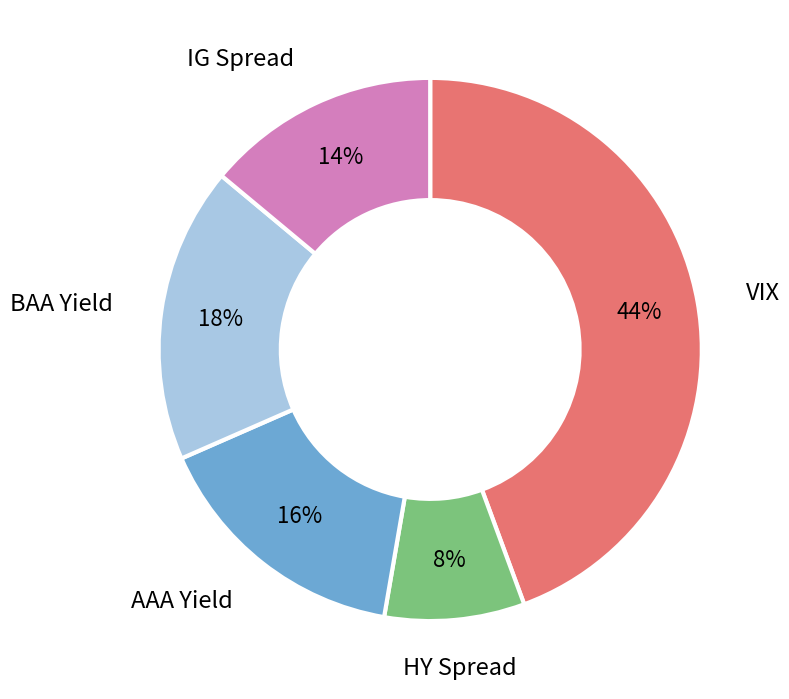

Which slice is the largest?

VIX